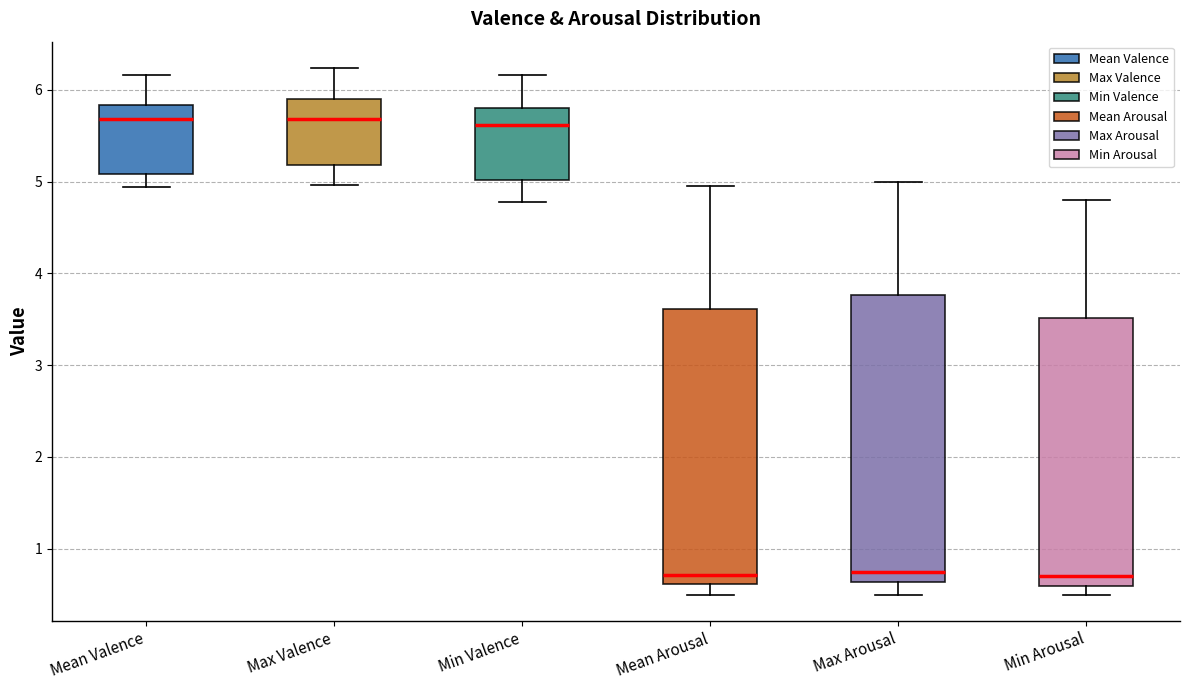

Where does the lower whisker of the box for Mean Arousal end on the y-axis? The values are not printed on the chart, so give them approximately, as read against the axis.

0.5